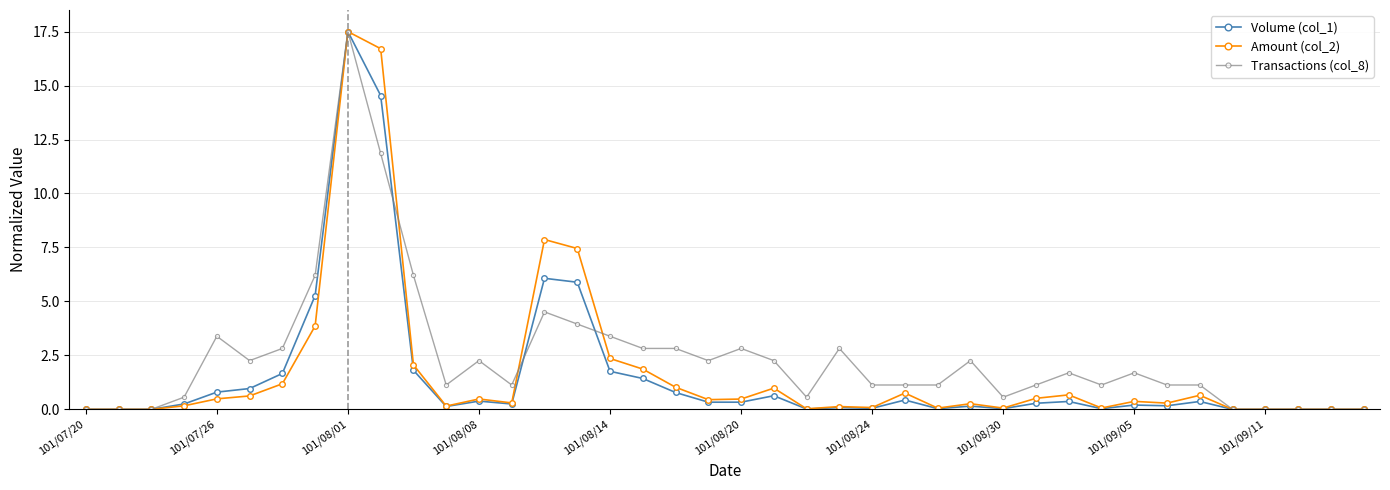

What is the value of the Amount (col_2) point at the 30th from the left?

0.5